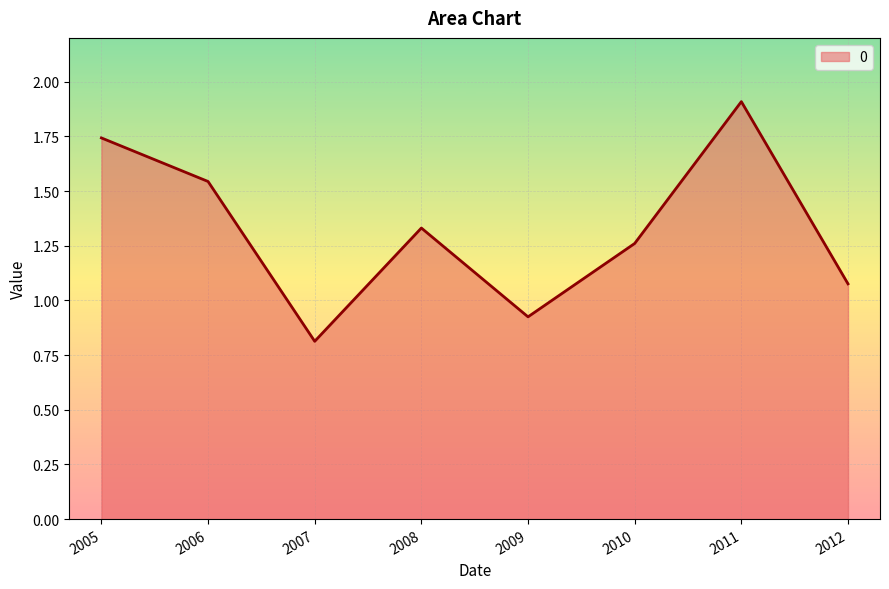

What is the greatest value displayed?

1.9